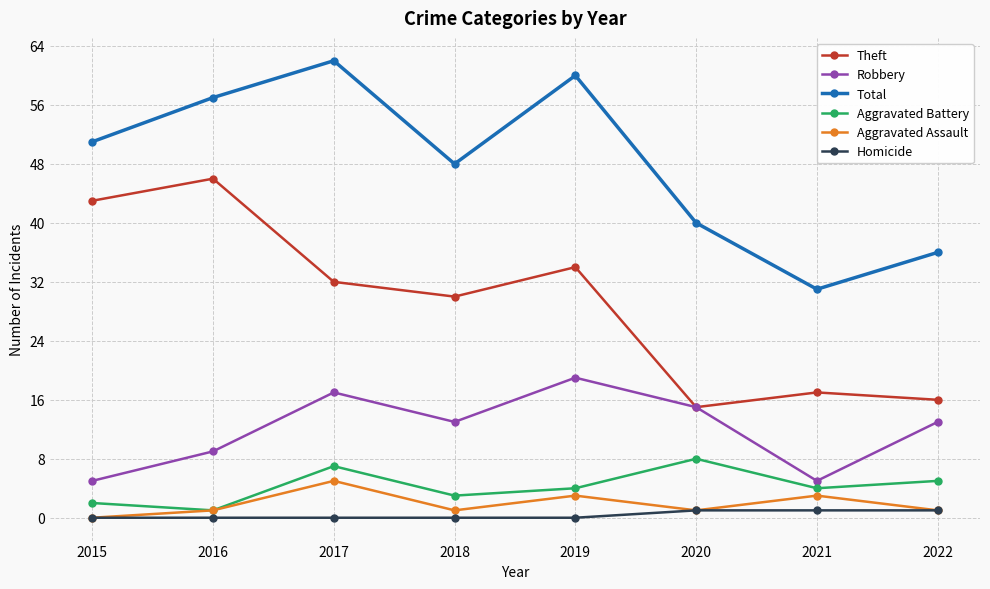

Which category has the highest value across all series?

2017